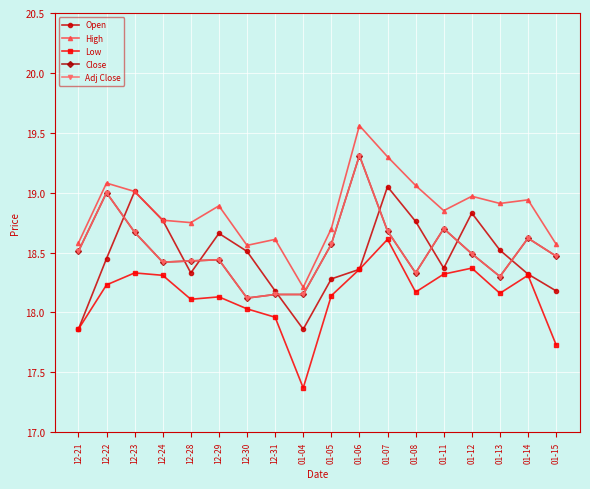

Reading left to right, transcribe all the data shown in this chart.

Open: 17.9	18.5	19.0	18.8	18.3	18.7	18.5	18.2	17.9	18.3	18.4	19.0	18.8	18.4	18.8	18.5	18.3	18.2
High: 18.6	19.1	19.0	18.8	18.8	18.9	18.6	18.6	18.2	18.7	19.6	19.3	19.1	18.9	19.0	18.9	18.9	18.6
Low: 17.9	18.2	18.3	18.3	18.1	18.1	18.0	18.0	17.4	18.1	18.4	18.6	18.2	18.3	18.4	18.2	18.3	17.7
Close: 18.5	19.0	18.7	18.4	18.4	18.4	18.1	18.1	18.1	18.6	19.3	18.7	18.3	18.7	18.5	18.3	18.6	18.5
Adj Close: 18.5	19.0	18.7	18.4	18.4	18.4	18.1	18.1	18.1	18.6	19.3	18.7	18.3	18.7	18.5	18.3	18.6	18.5